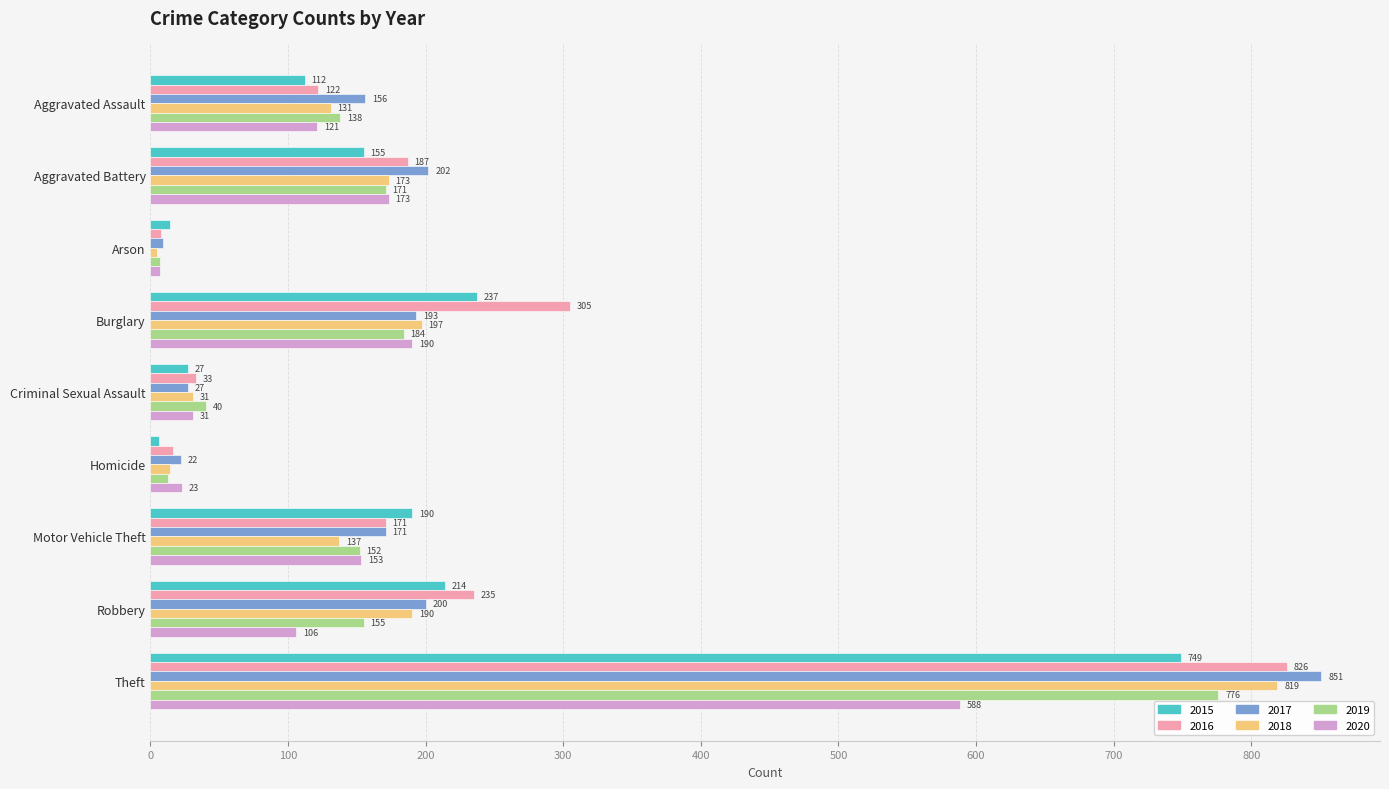

What is the total value across all series at Aggravated Battery?

1061